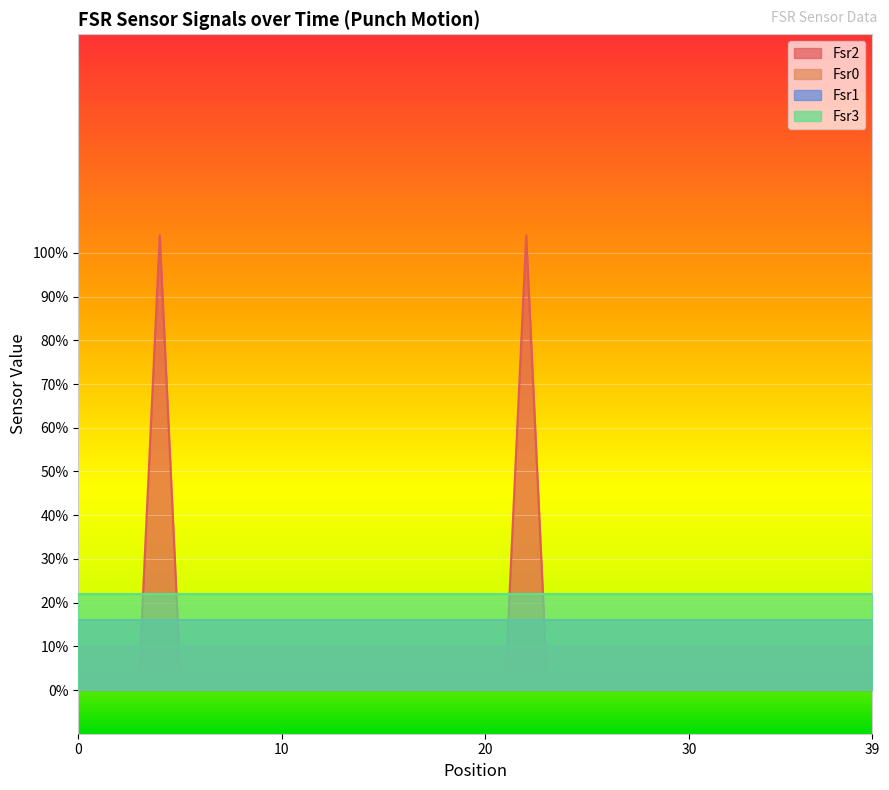

How many lines are shown in the chart?

4